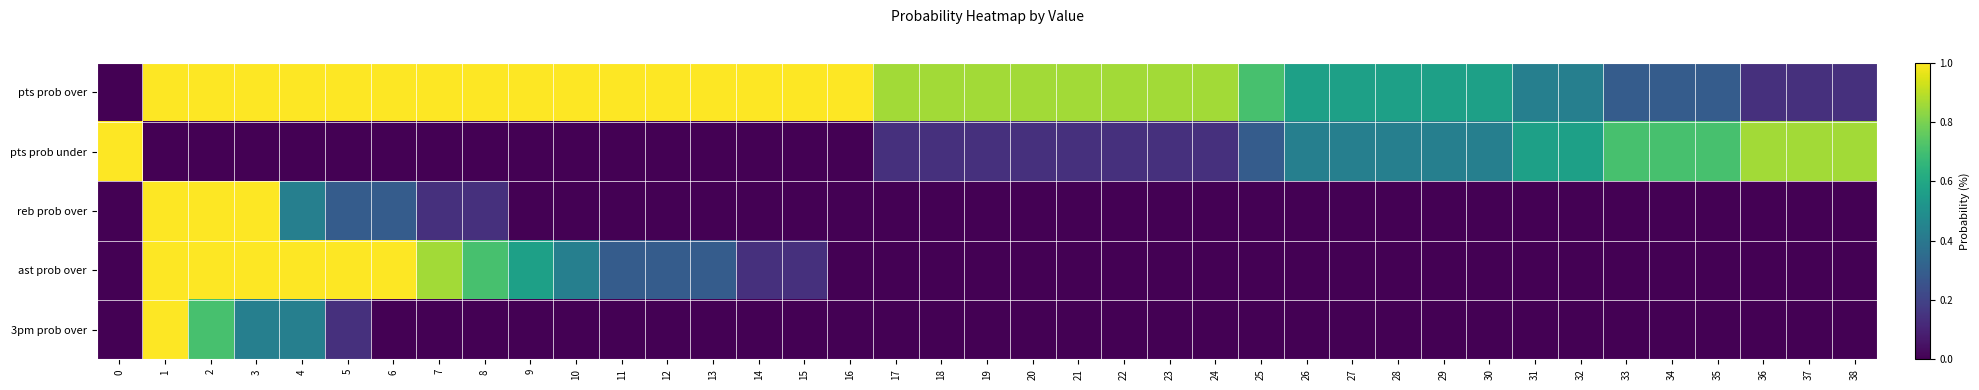

Which series has the largest total across all categories?

pts prob over